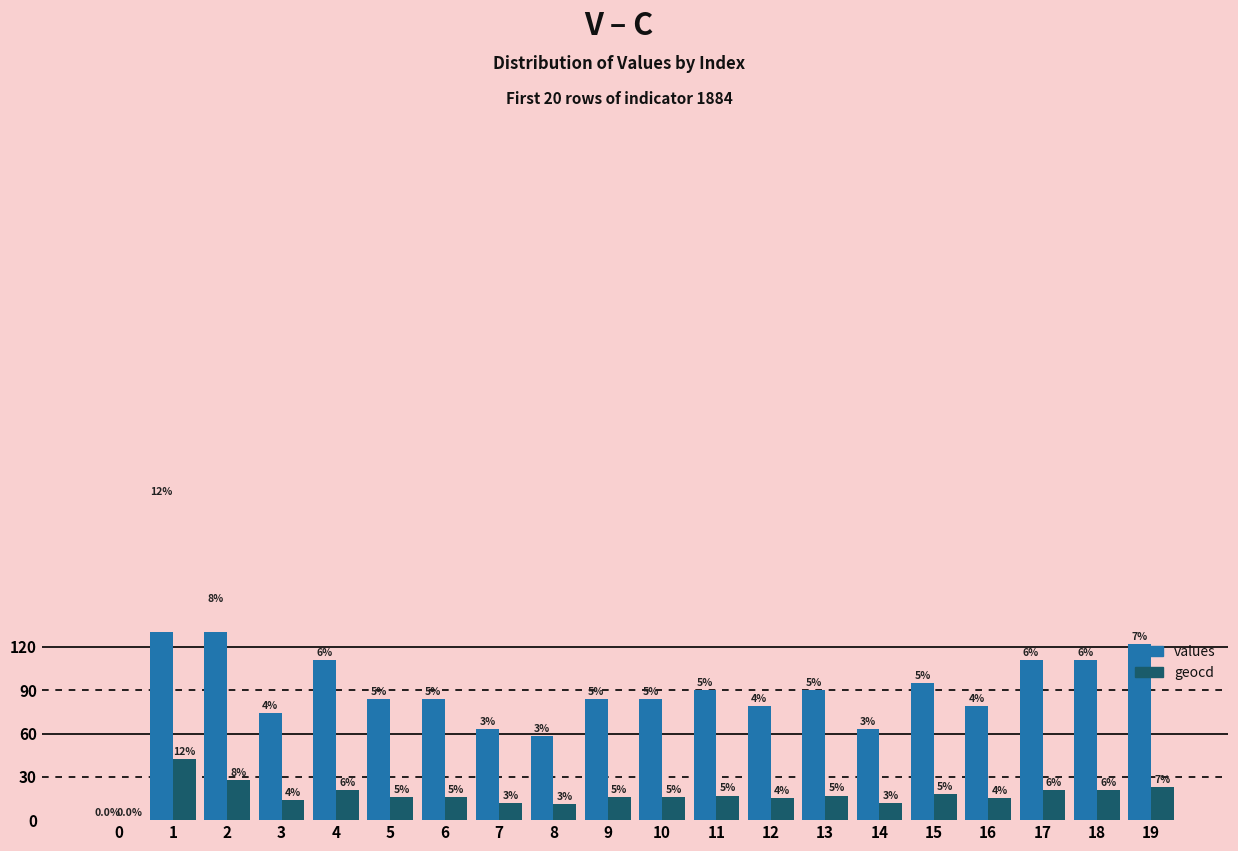

Which has a higher value, 13 or 19?

19